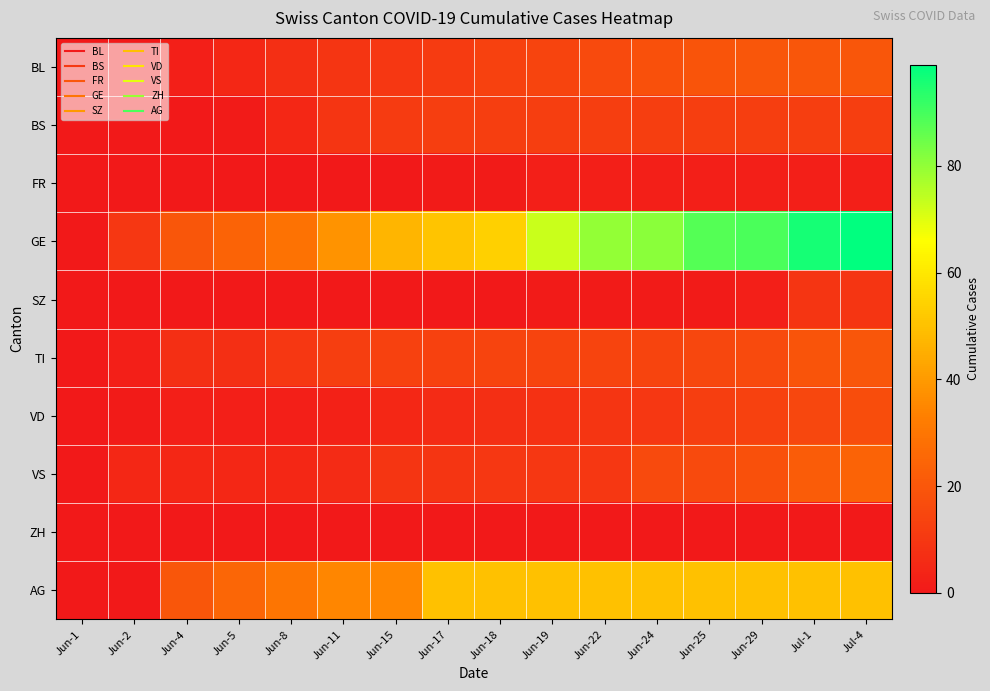

What is the total value across all series at Jun-24?

204